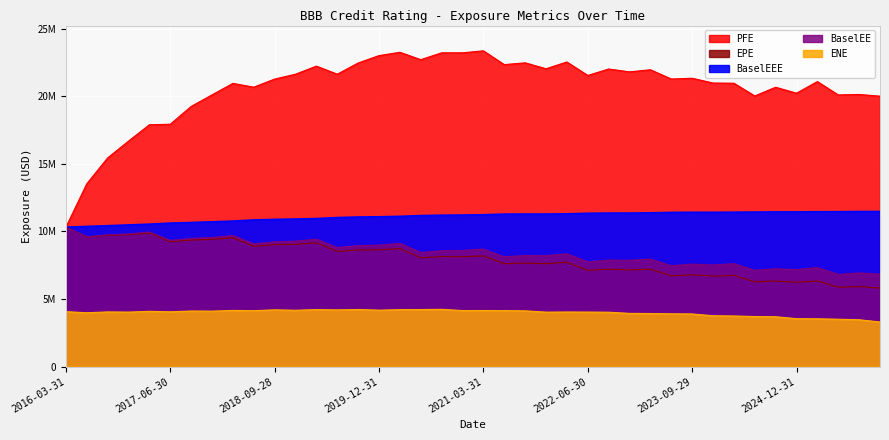

Which category has the highest value in the ENE series?

2020-09-30